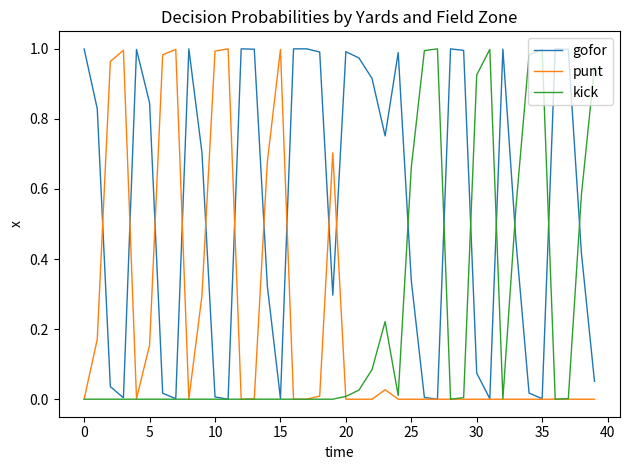

Which series has the largest total across all categories?

gofor